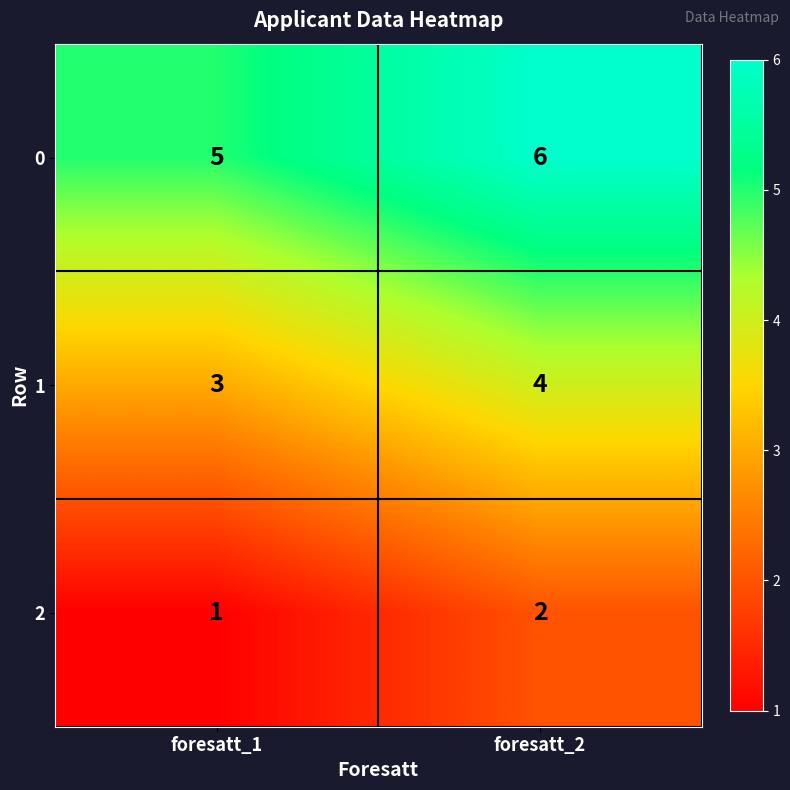

What is the difference between the highest and lowest values at foresatt_1?

4